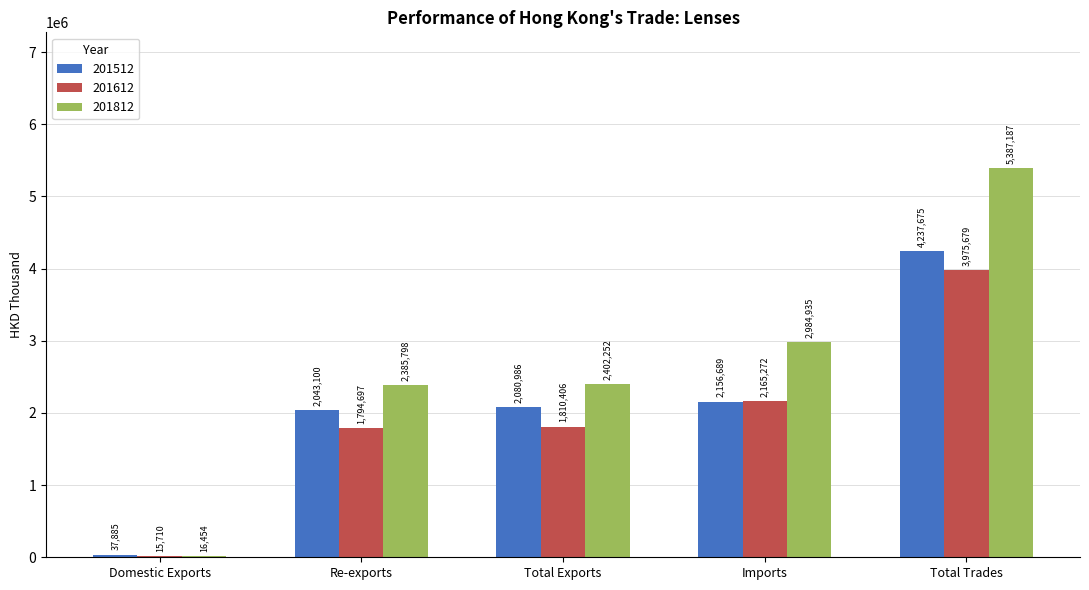

Which series has the largest range (max minus min)?

201812